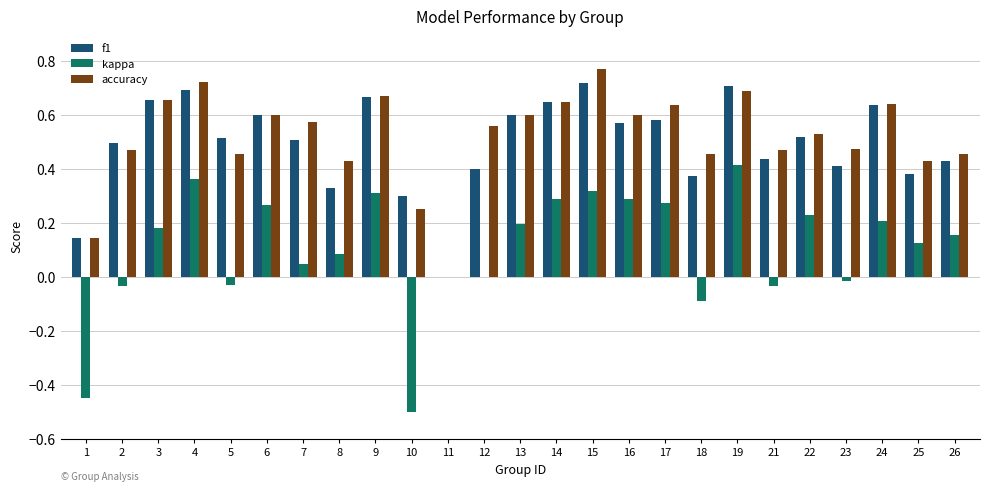

At which category does the chart reach its peak across all series?

15